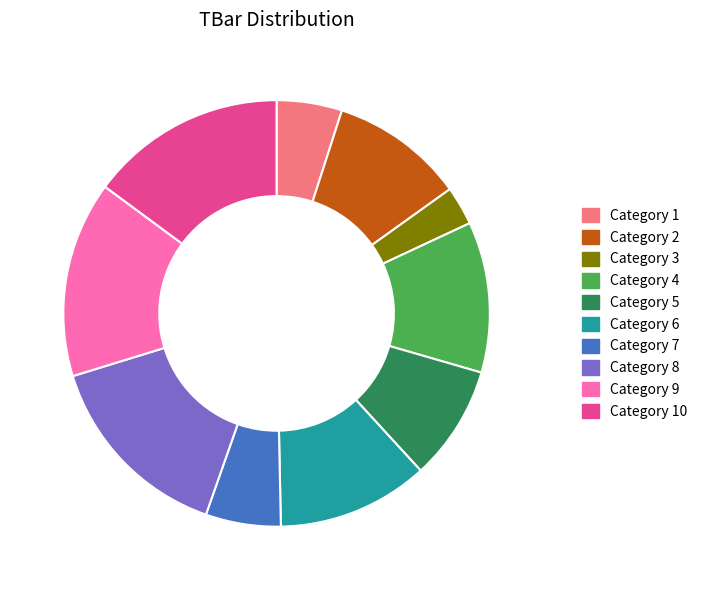

What is the ratio of the value at Category 9 to the value at Category 8?

1.0